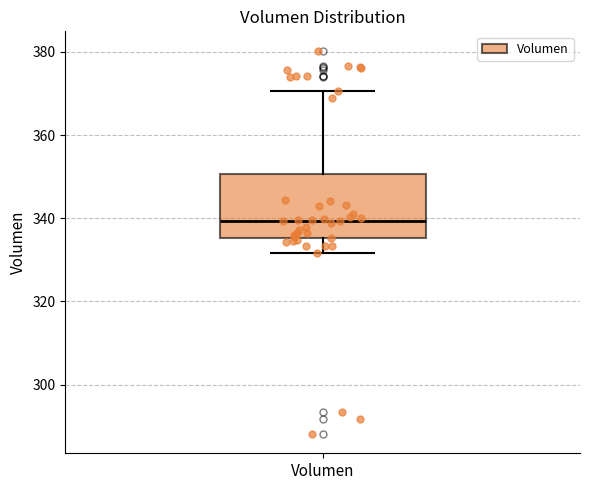

Read this box plot against the y-axis: the position of the median line, the range covered by the box, and the ends of both whiskers. The values are not printed on the chart, so give them approximately, as read against the axis.

median 340, box 336 to 350, whiskers 332 to 370